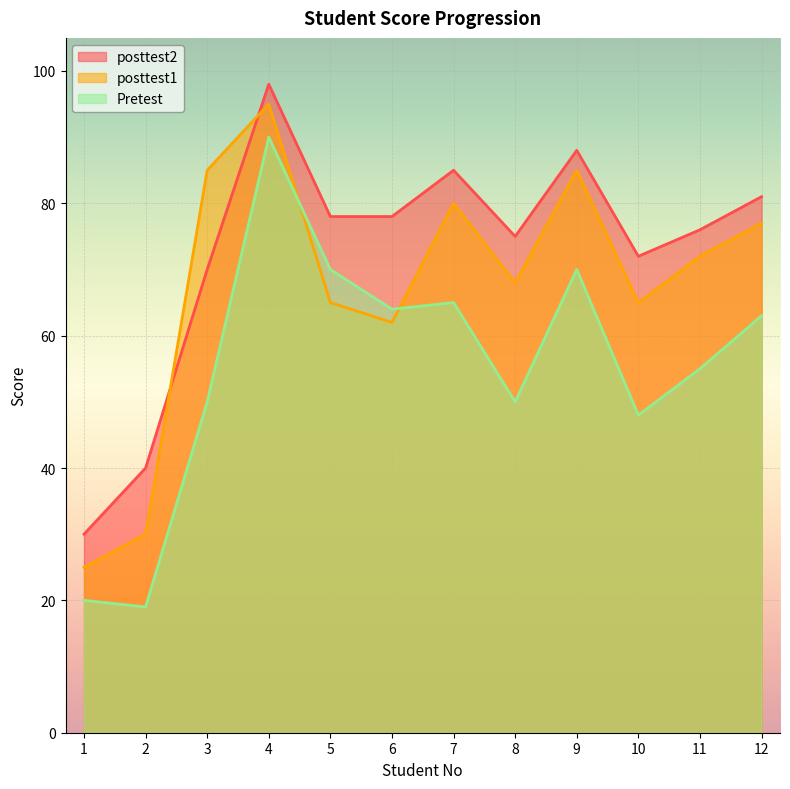

The posttest1 series shows 90 at 8. True or false?

False